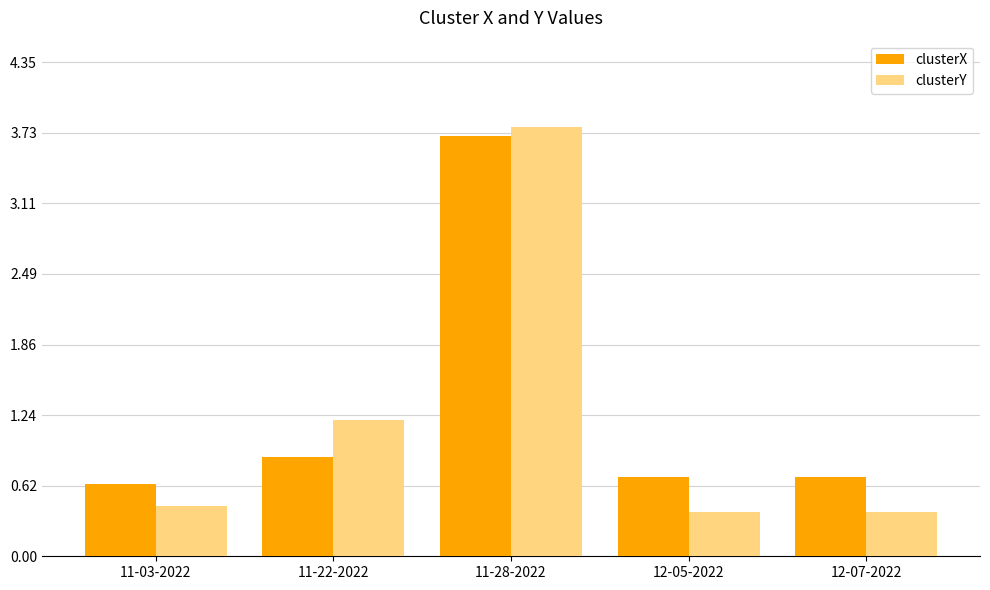

The clusterX series shows 0.7 at 12-05-2022. True or false?

True